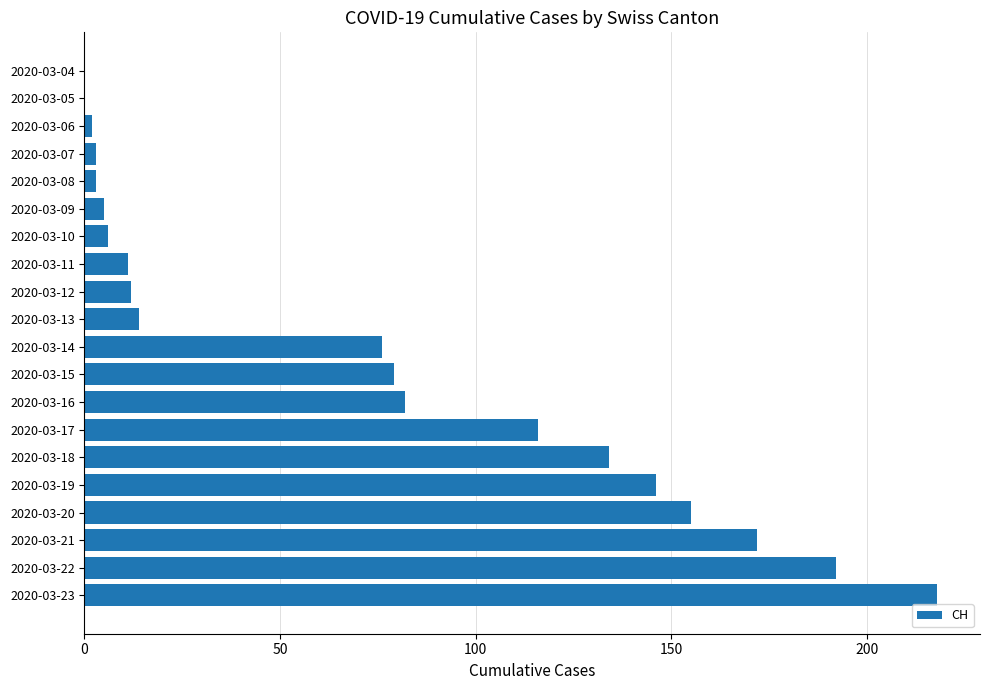

What is the change in value from 2020-03-04 to 2020-03-13?

+14